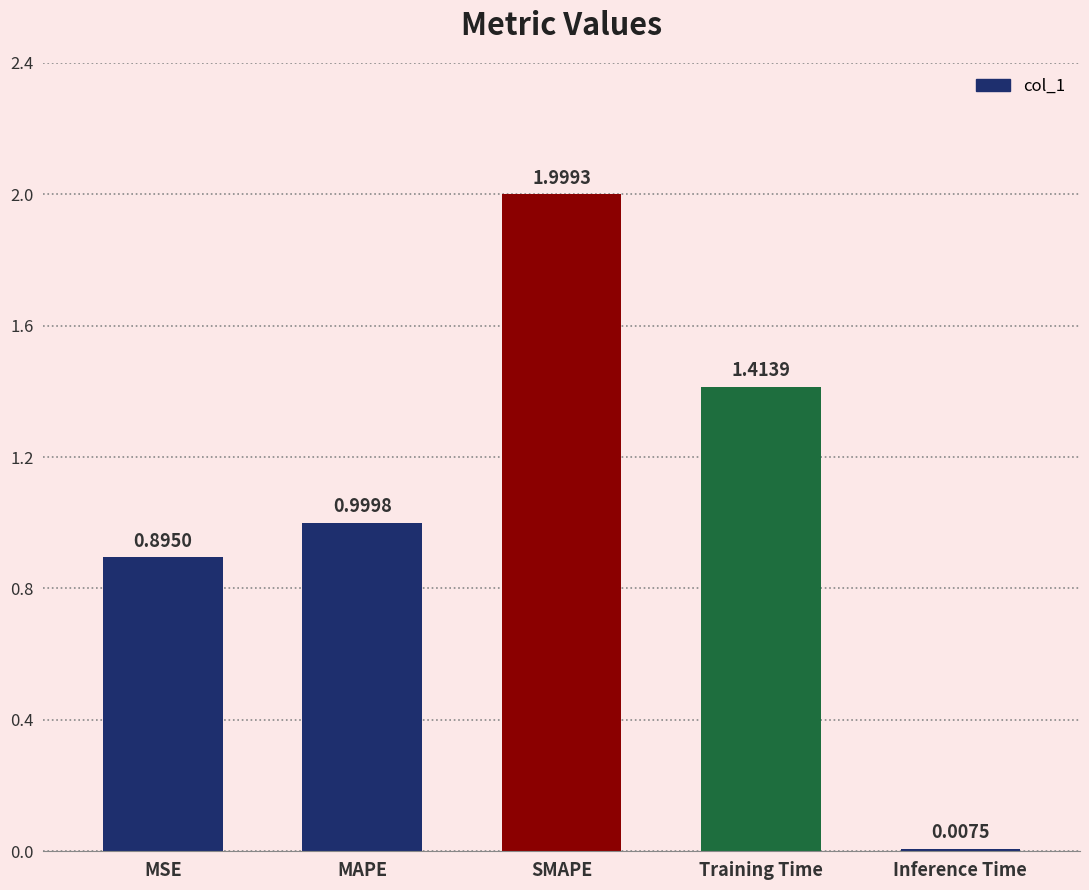

What is the label of the 3rd bar from the left?

SMAPE